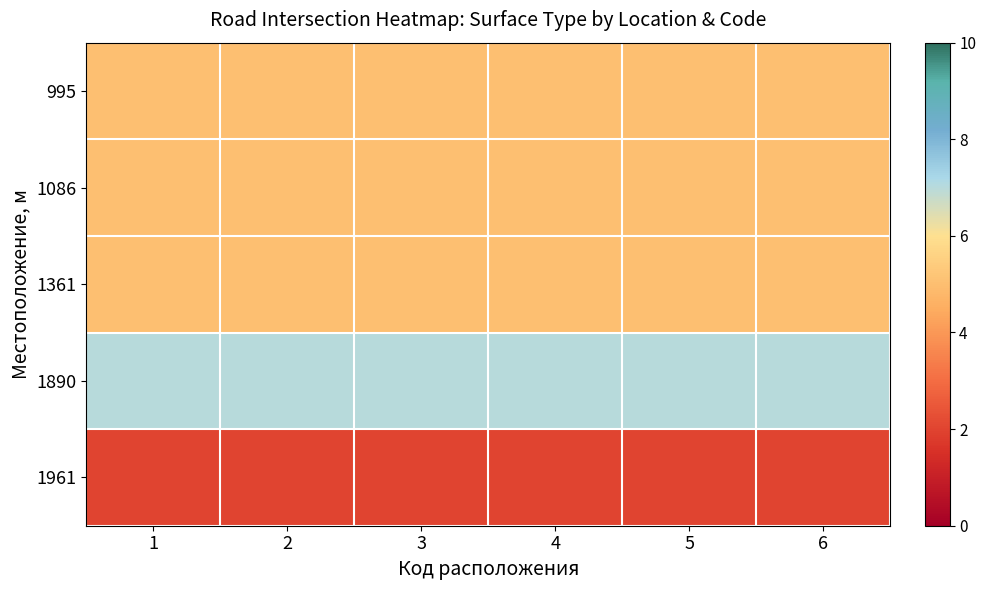

Which has a higher value, 5 or 3?

5